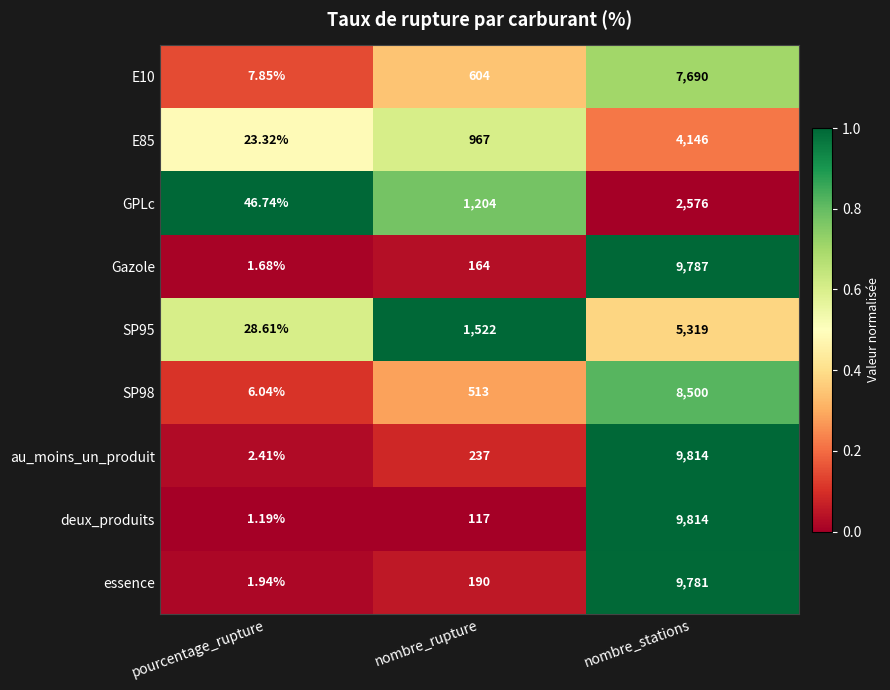

What is the difference between the highest and lowest values at nombre_rupture?

1405.0